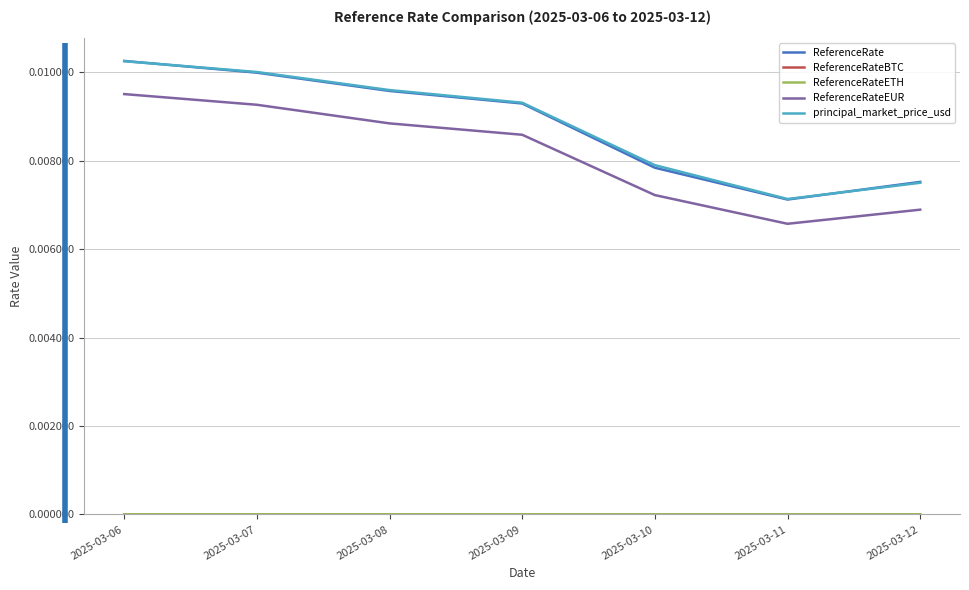

Which series changed the most between 2025-03-09 and 2025-03-11?

principal_market_price_usd